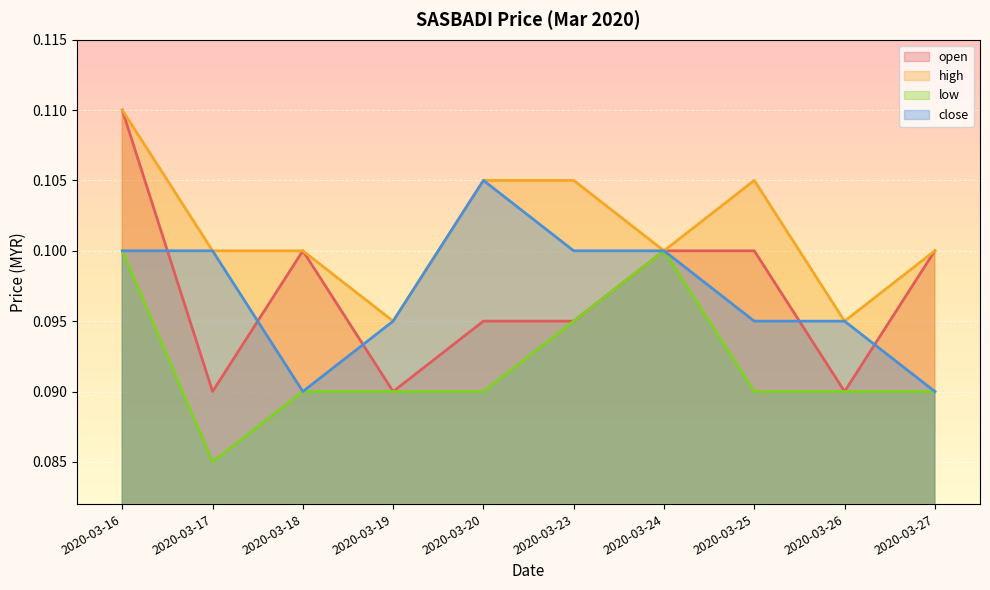

What is the minimum value for close?

0.1